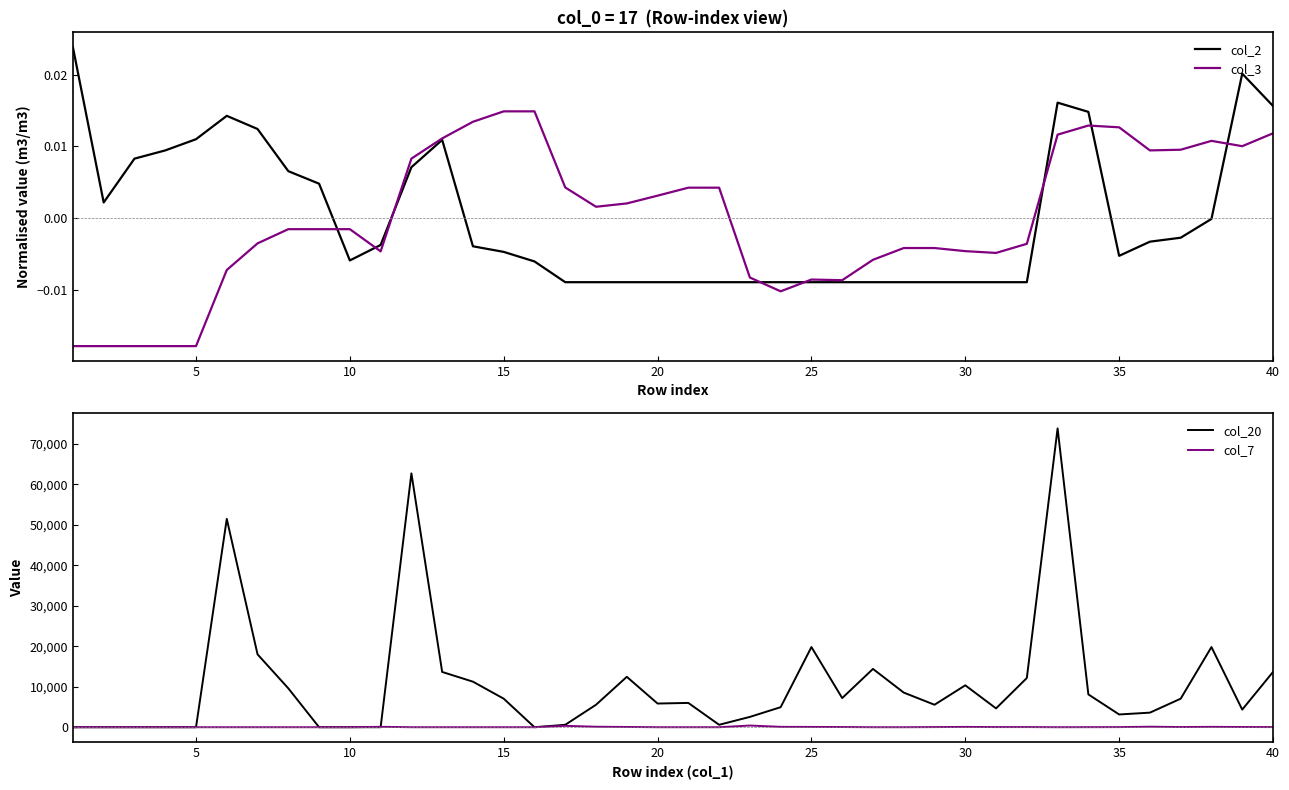

Reading right to left, what are all the values shown in this chart?

col_2: 0.0	0.0	-0.0	-0.0	-0.0	-0.0	0.0	0.0	-0.0	-0.0	-0.0	-0.0	-0.0	-0.0	-0.0	-0.0	-0.0	-0.0	-0.0	-0.0	-0.0	-0.0	-0.0	-0.0	-0.0	-0.0	-0.0	0.0	0.0	-0.0	-0.0	0.0	0.0	0.0	0.0	0.0	0.0	0.0	0.0	0.0
col_3: 0.0	0.0	0.0	0.0	0.0	0.0	0.0	0.0	-0.0	-0.0	-0.0	-0.0	-0.0	-0.0	-0.0	-0.0	-0.0	-0.0	0.0	0.0	0.0	0.0	0.0	0.0	0.0	0.0	0.0	0.0	0.0	-0.0	-0.0	-0.0	-0.0	-0.0	-0.0	-0.0	-0.0	-0.0	-0.0	-0.0
col_20: 13650.0	4350.0	19800.0	7050.0	3600.0	3150.0	8100.0	73800.0	12150.0	4650.0	10350.0	5550.0	8550.0	14400.0	7200.0	19800.0	4950.0	2550.0	600.0	6000.0	5850.0	12450.0	5550.0	600.0	0.0	7050.0	11250.0	13650.0	62700.0	0.0	0.0	0.0	9600.0	18000.0	51450.0	0.0	0.0	0.0	0.0	0.0
col_7: 33.0	53.0	92.0	44.0	128.0	29.0	13.0	0.0	36.0	35.0	79.0	33.0	0.0	0.0	47.0	75.0	91.0	418.0	0.0	0.0	0.0	64.0	120.0	343.0	0.0	0.0	0.0	0.0	0.0	100.0	0.0	0.0	0.0	0.0	0.0	0.0	0.0	0.0	0.0	0.0